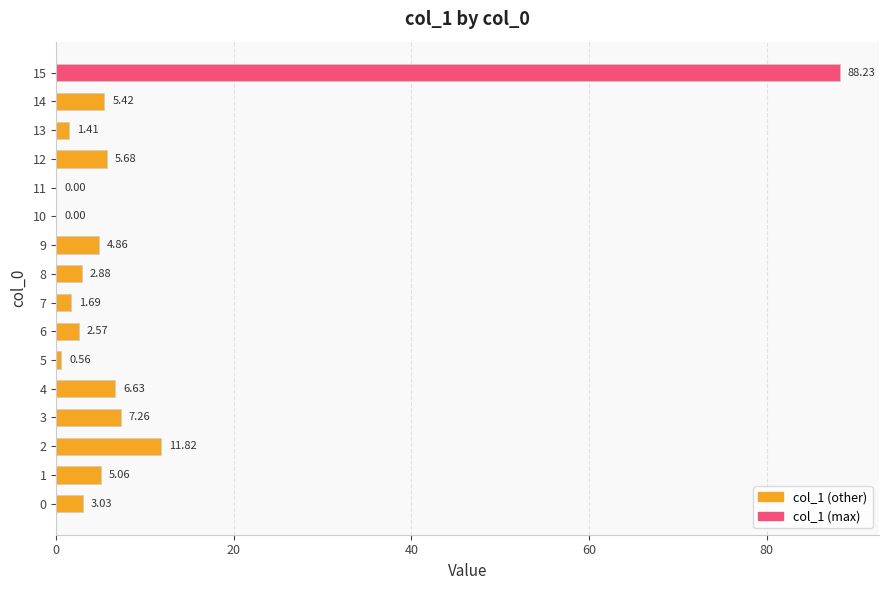

Are the bars grouped side by side (vs. stacked)?

No